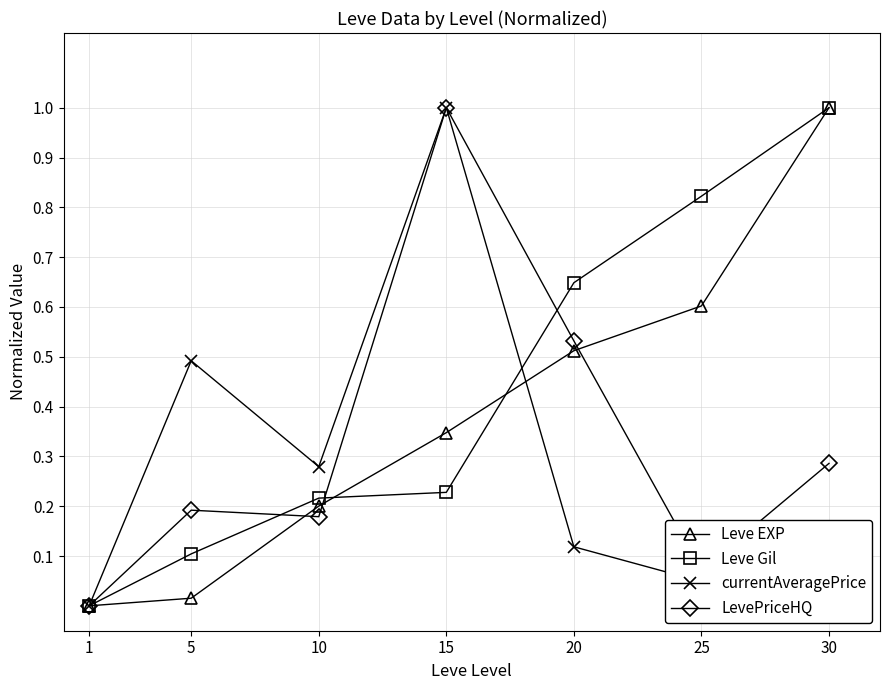

True or false: Leve EXP has a value of 1.0 at 30.

True